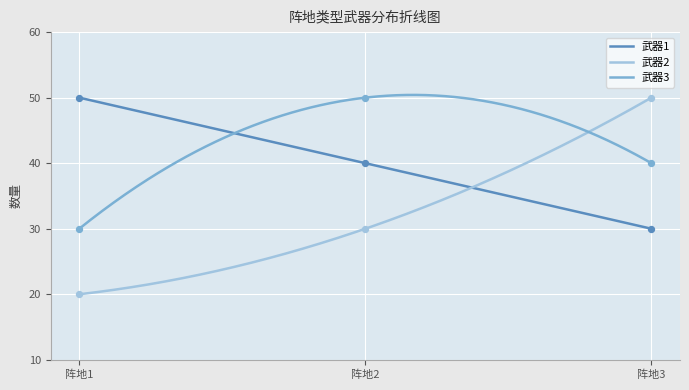

Which series has the largest Y range (max minus min)?

武器2